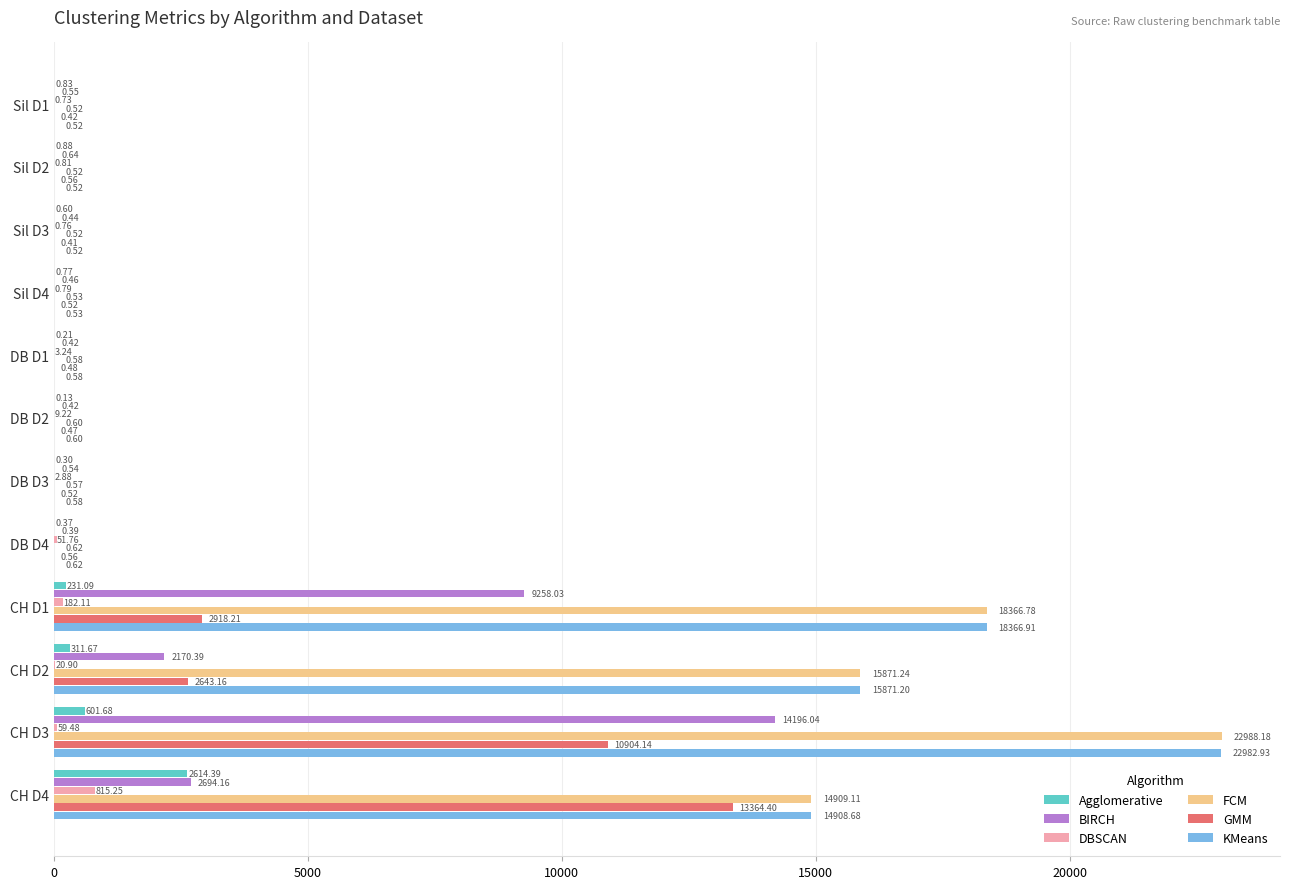

Which label corresponds to the largest value in the chart?

CH D3